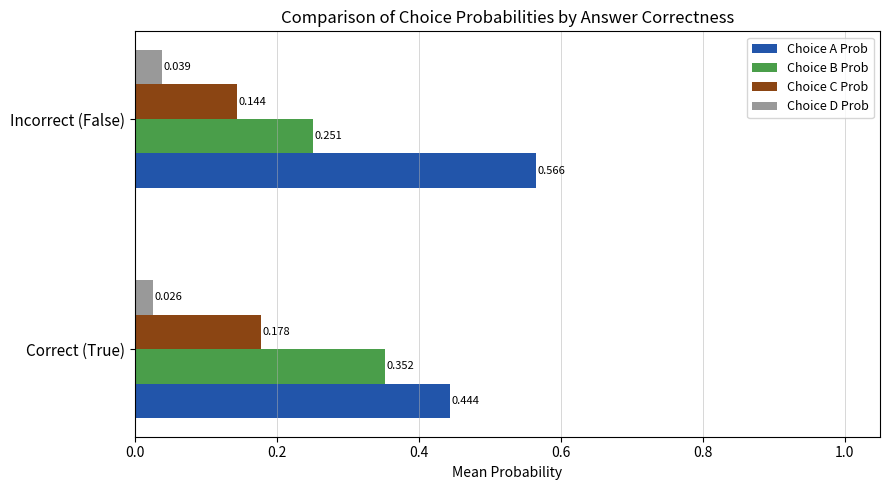

Which category has the highest value across all series?

Incorrect (False)